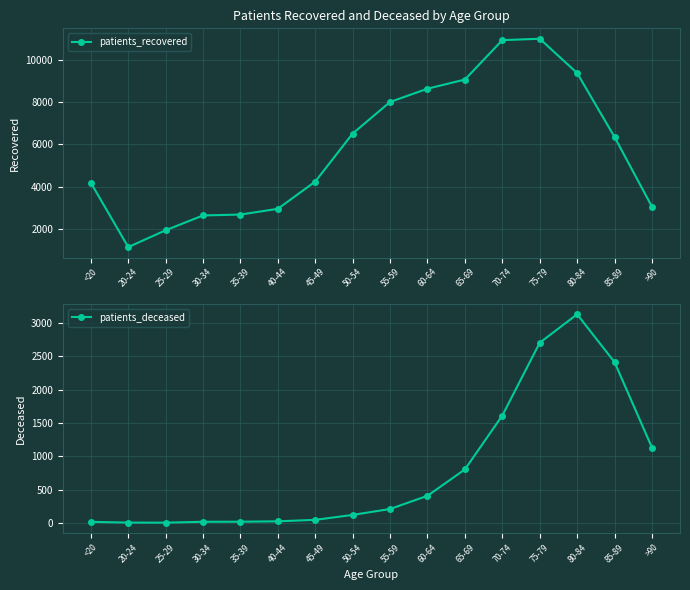

Reading left to right, transcribe all the data shown in this chart.

patients_recovered: <20=4184	20-24=1131	25-29=1930	30-34=2633	35-39=2674	40-44=2948	45-49=4241	50-54=6520	55-59=8017	60-64=8646	65-69=9080	70-74=10950	75-79=11016	80-84=9389	85-89=6354	>90=3048
patients_deceased: <20=15	20-24=4	25-29=3	30-34=16	35-39=17	40-44=23	45-49=45	50-54=119	55-59=208	60-64=406	65-69=802	70-74=1611	75-79=2703	80-84=3130	85-89=2412	>90=1130